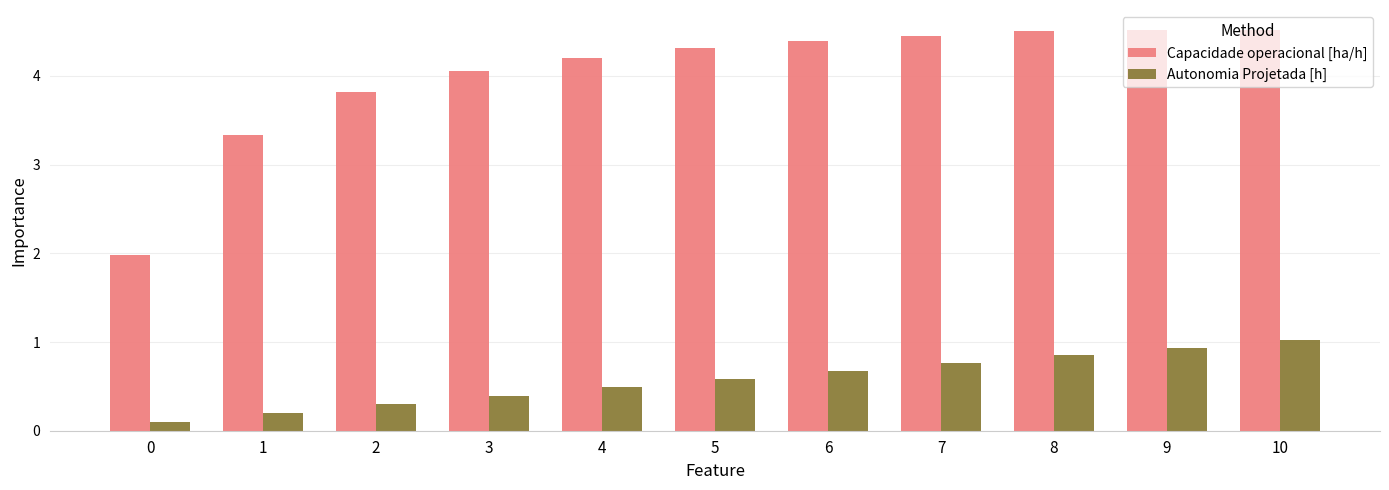

What is the greatest value displayed?

4.5